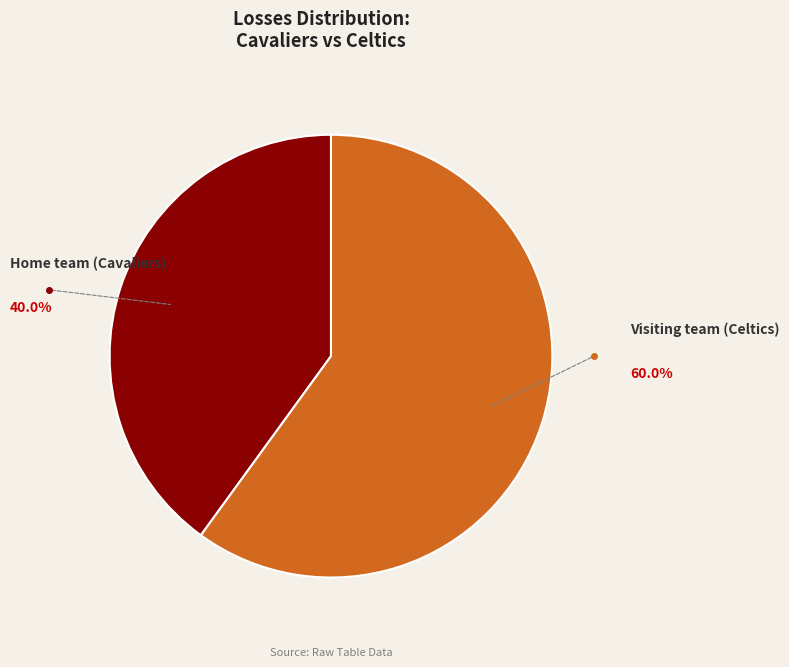

Rank the categories by value from lowest to highest.

Home team (Cavaliers), Visiting team (Celtics)